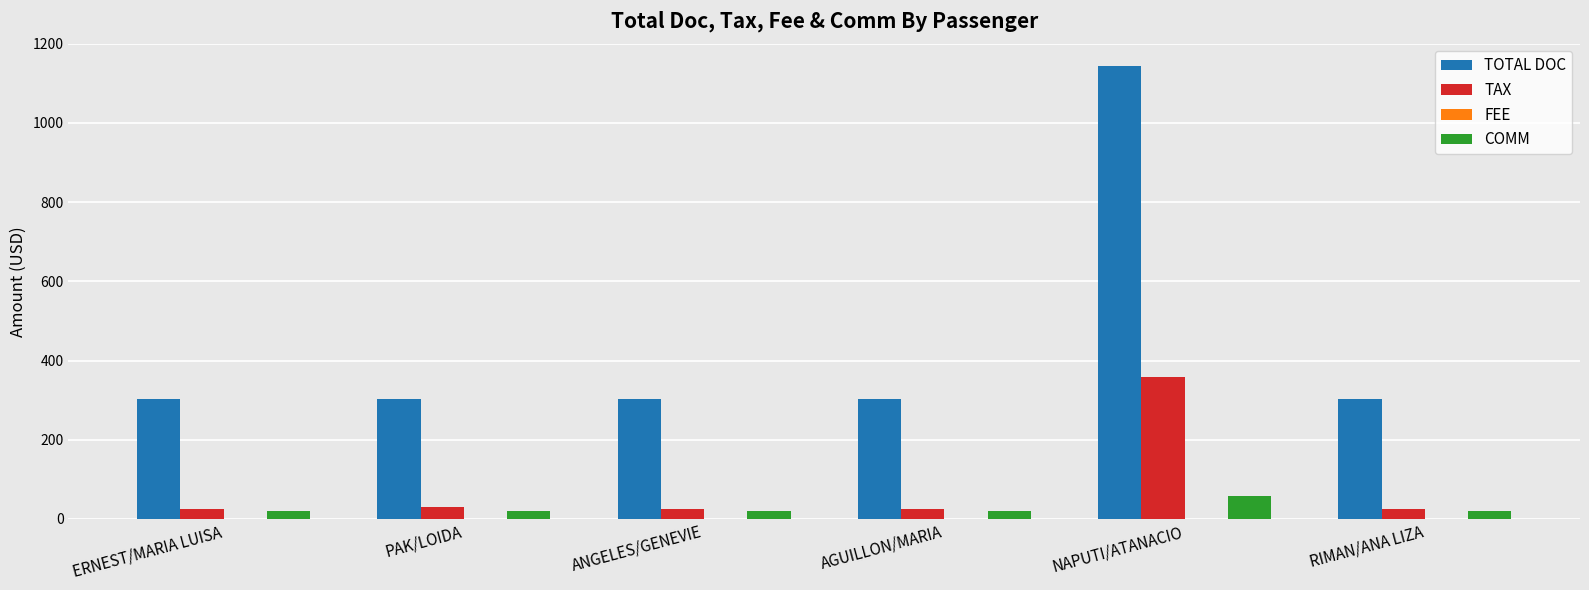

At how many categories does at least one series exceed 512?

1